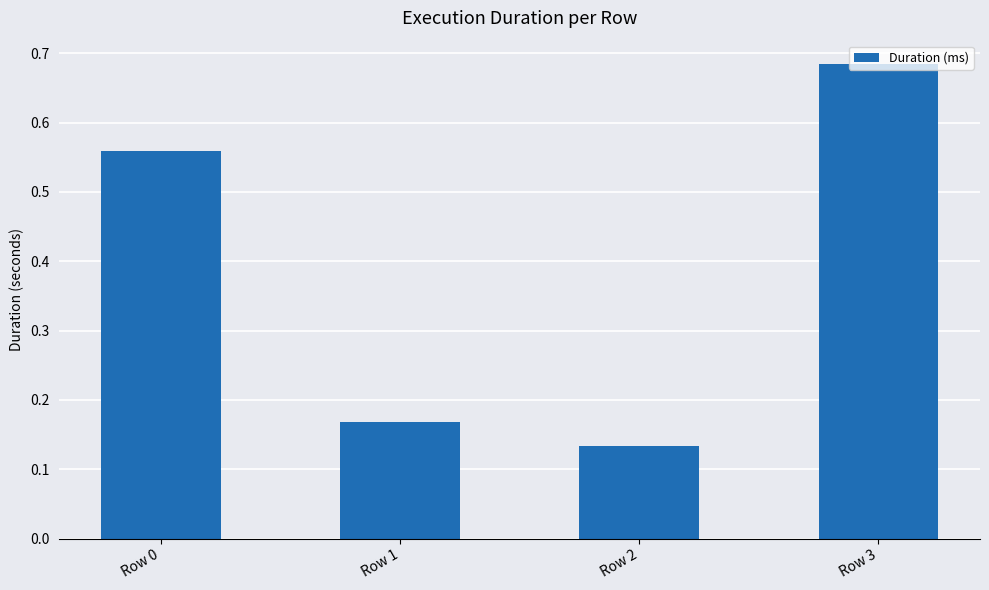

Which label corresponds to the largest value in the chart?

Row 3